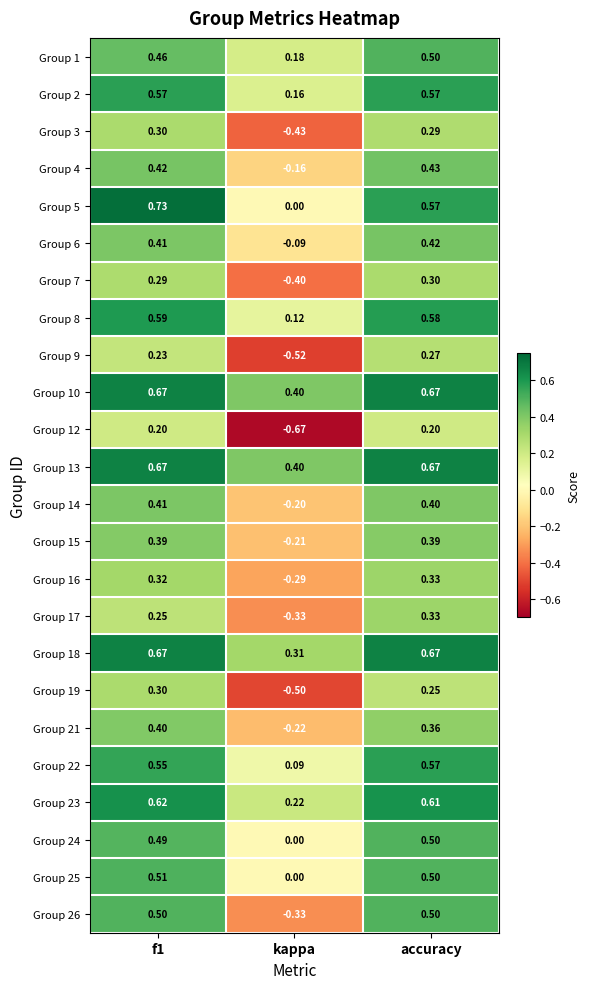

Where is Group 23 nearest to the value 0?

kappa